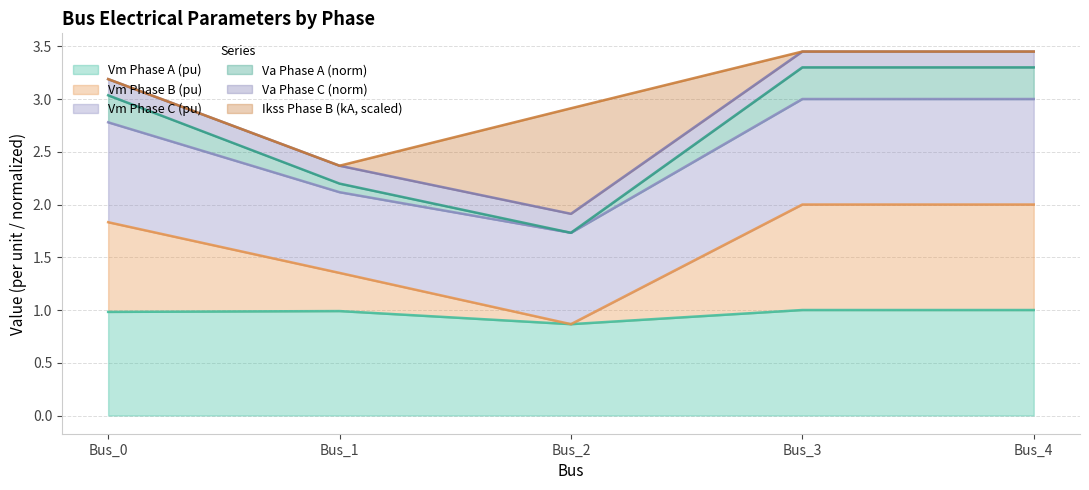

At which label does Vm Phase A (pu) reach its minimum?

Bus_2